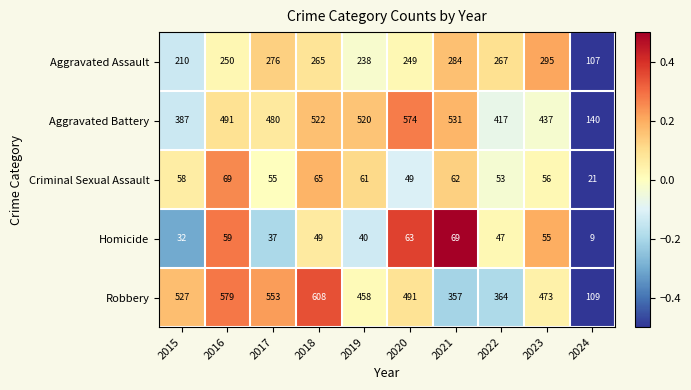

Which series has the largest range (max minus min)?

Robbery